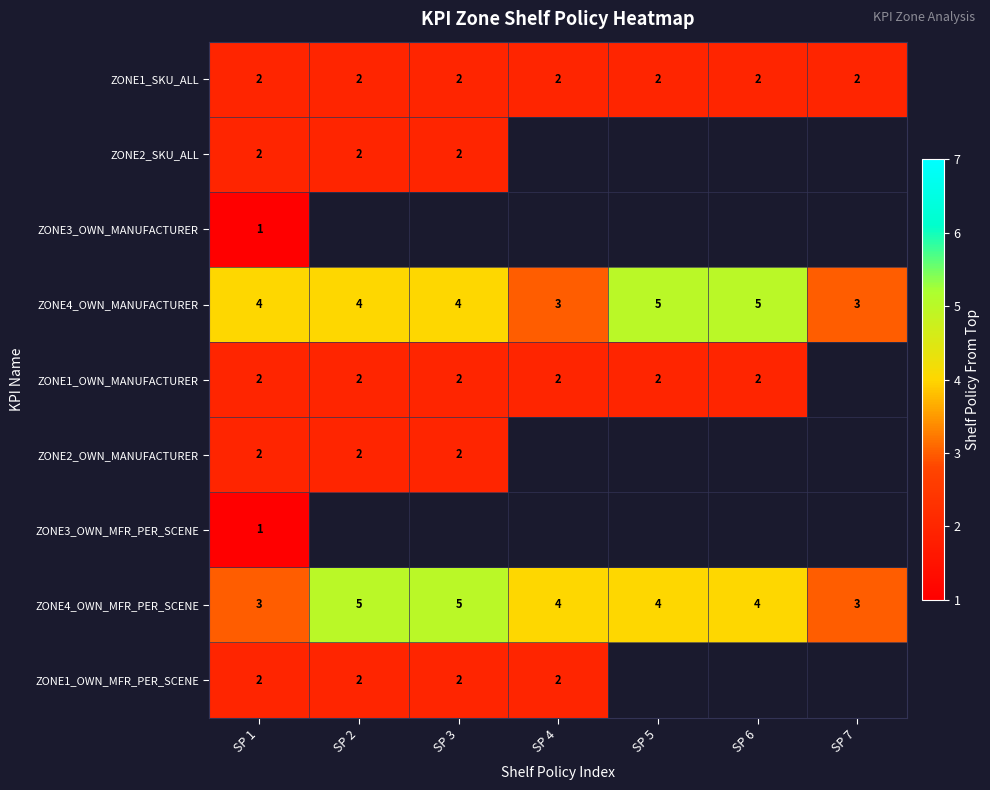

The ZONE1_OWN_MANUFACTURER series shows 2 at SP 4. True or false?

True